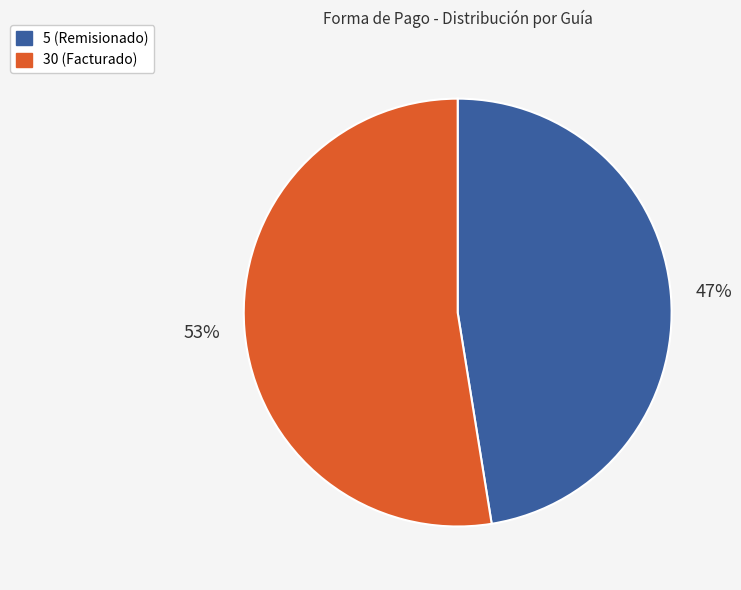

Do 30 (Facturado) and 5 (Remisionado) together represent more than half of the pie?

Yes